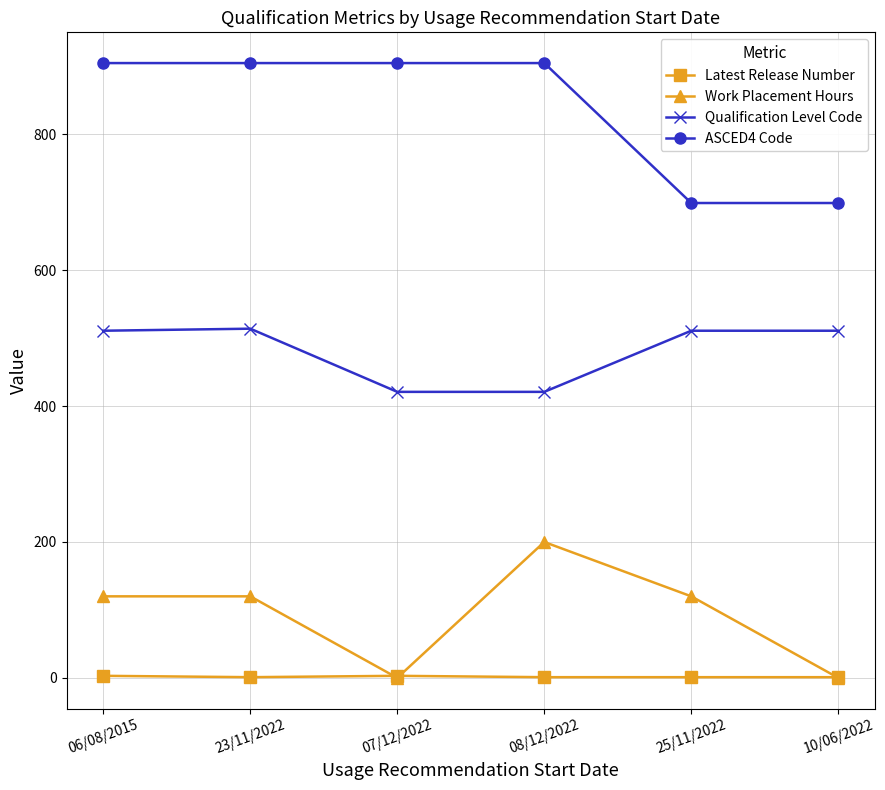

What are all the series names shown in the legend?

Latest Release Number, Work Placement Hours, Qualification Level Code, ASCED4 Code